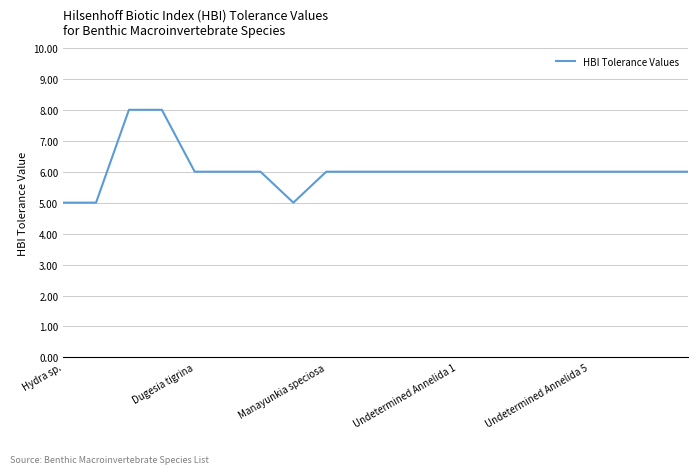

What is the smallest value displayed?

5